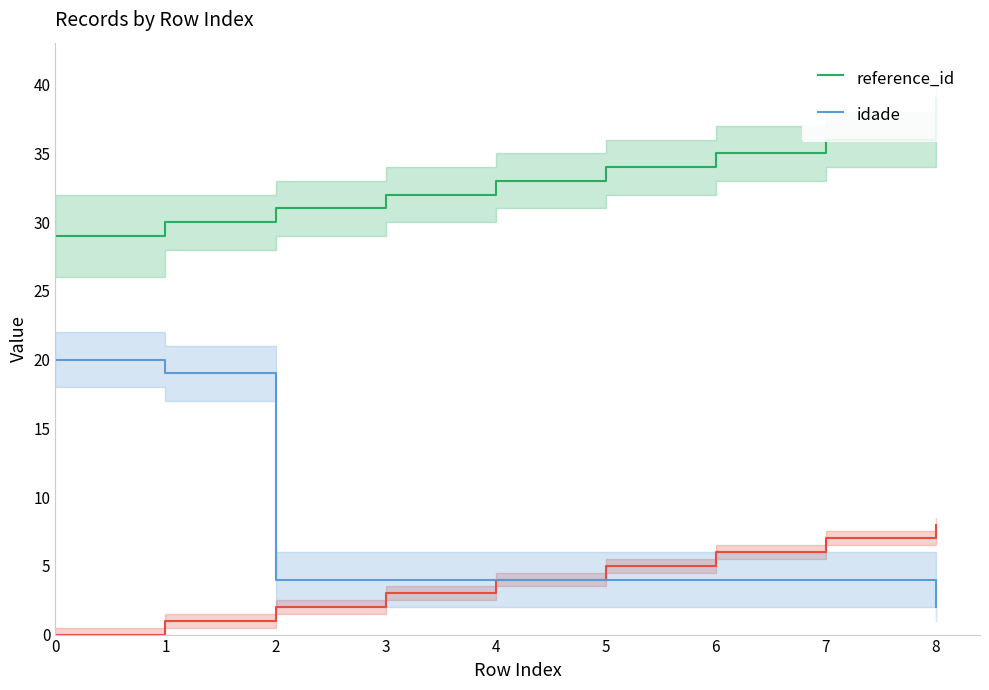

Rank the series by their maximum value, from highest to lowest.

reference_id, idade